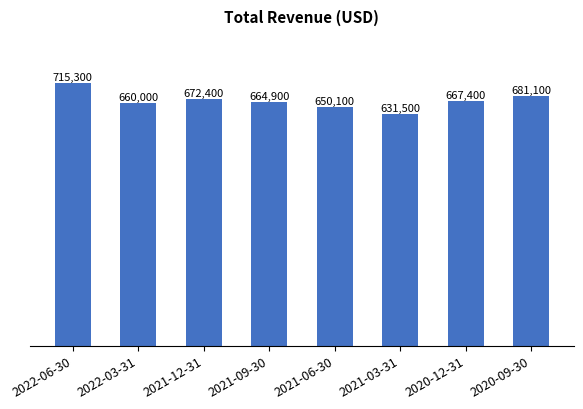

What is the ratio of the value at 2021-09-30 to the value at 2021-03-31?

1.1